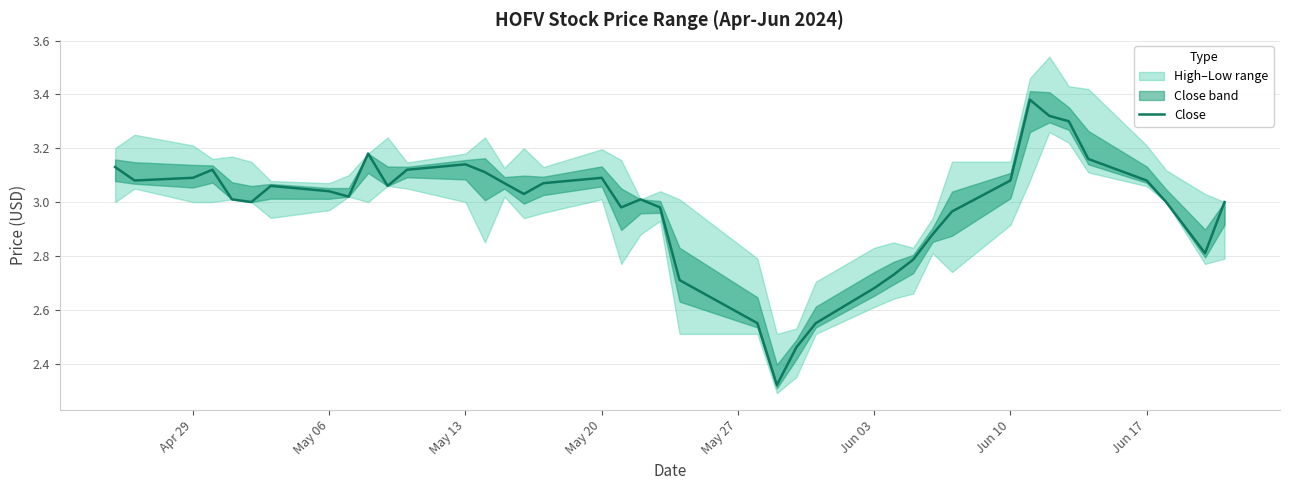

How many interior local peaks (higher than both neighbors) does the data have?

7